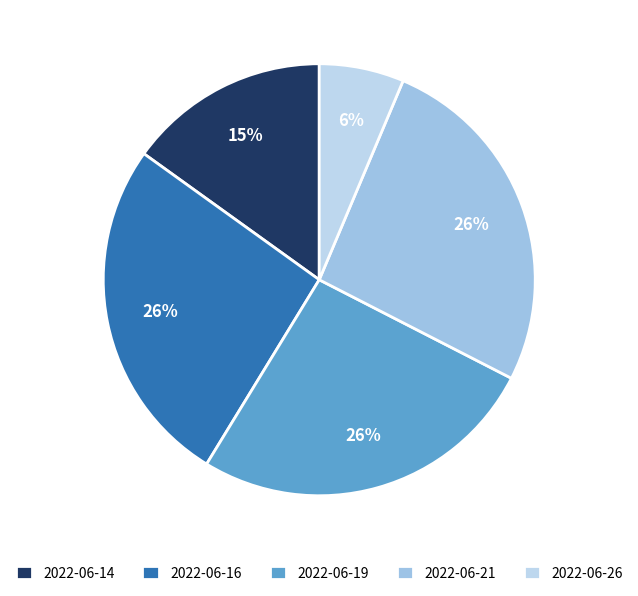

What percentage is the 2022-06-16 slice, to the nearest percent?

26%